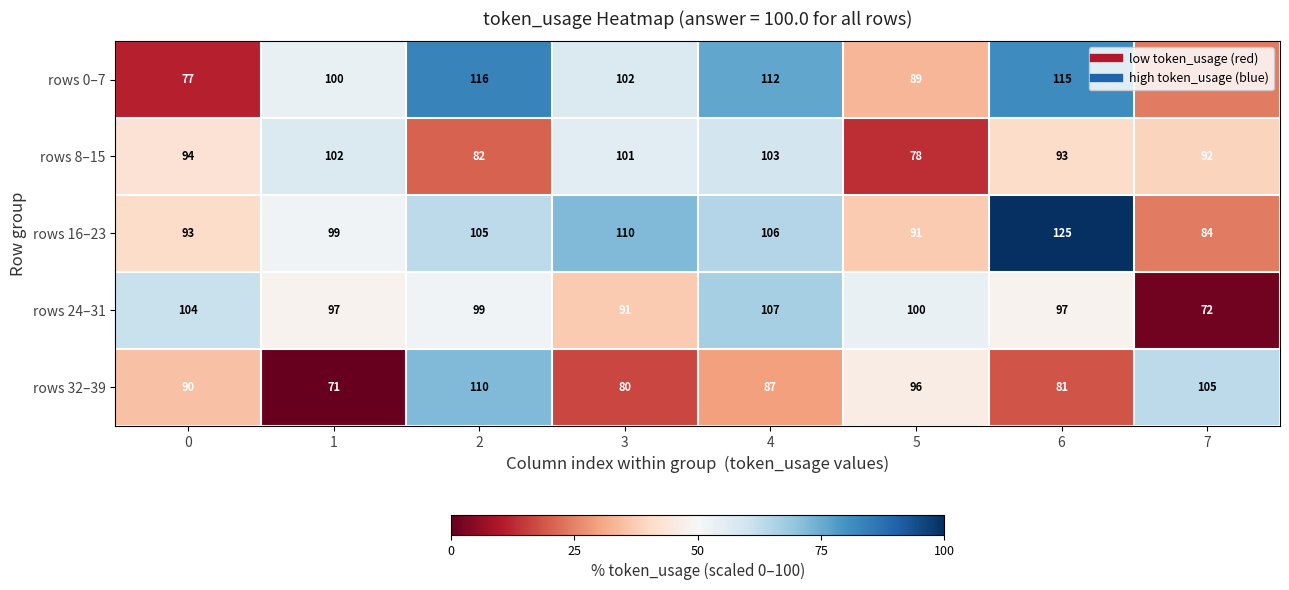

At which category is the sum across all series the highest?

4